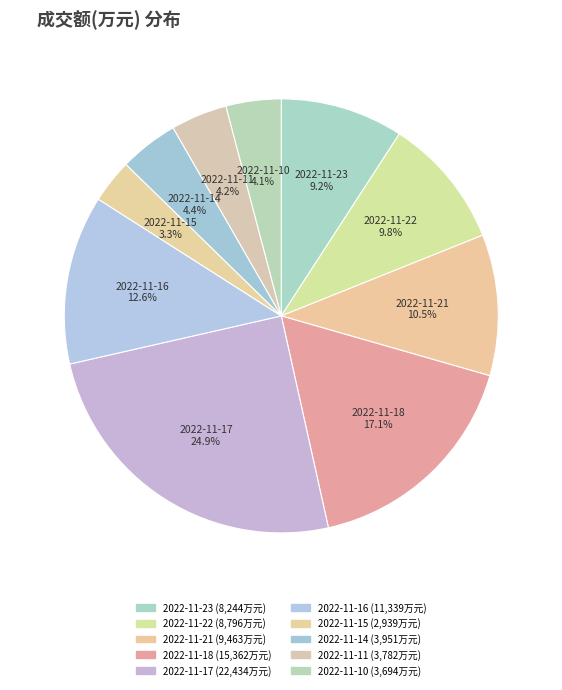

Which has a higher value, 2022-11-15 or 2022-11-23?

2022-11-23